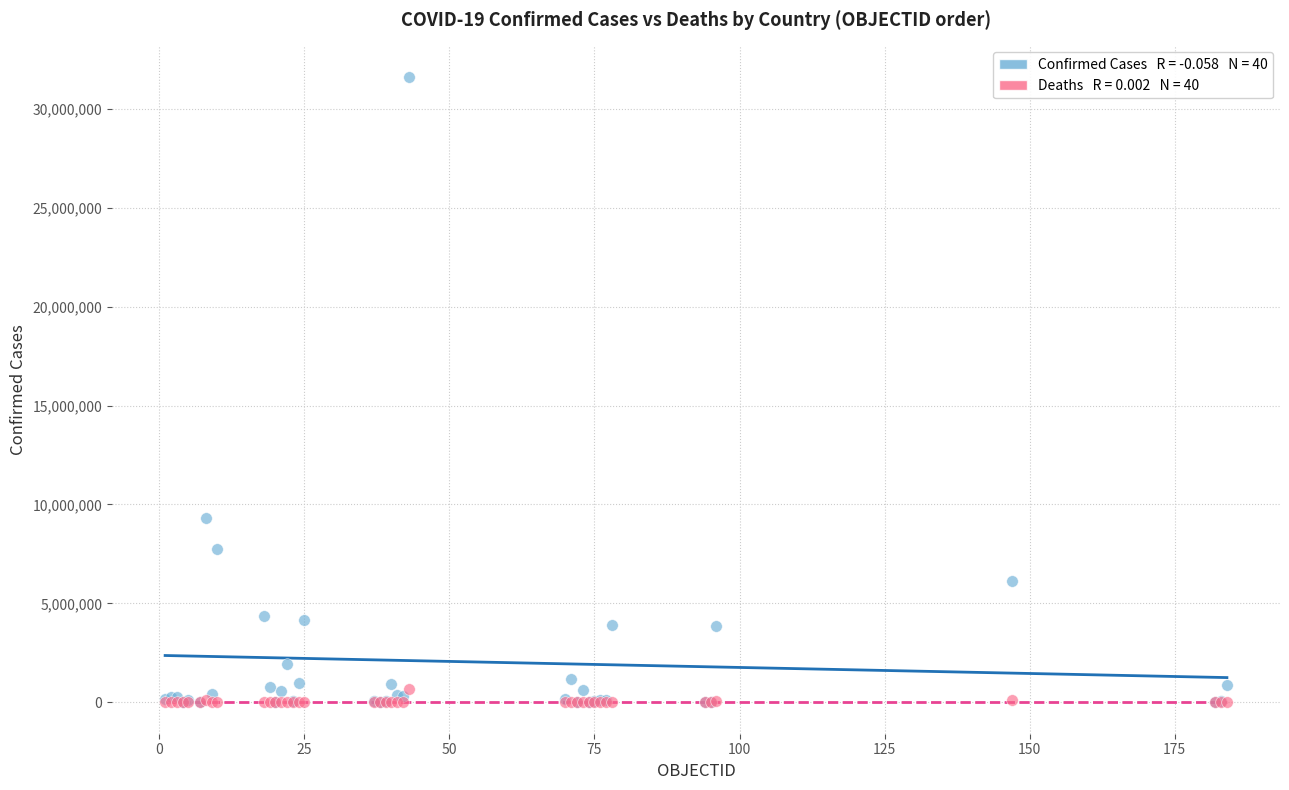

Across all series, what Y value is closest to 15805895?

9313453